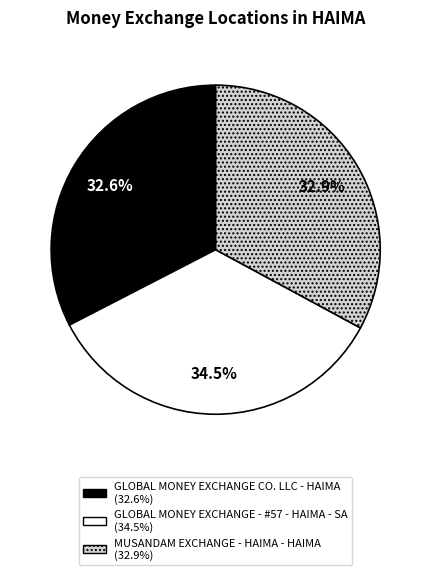

Which category has the biggest portion of the pie?

GLOBAL MONEY EXCHANGE - #57 - HAIMA - SA